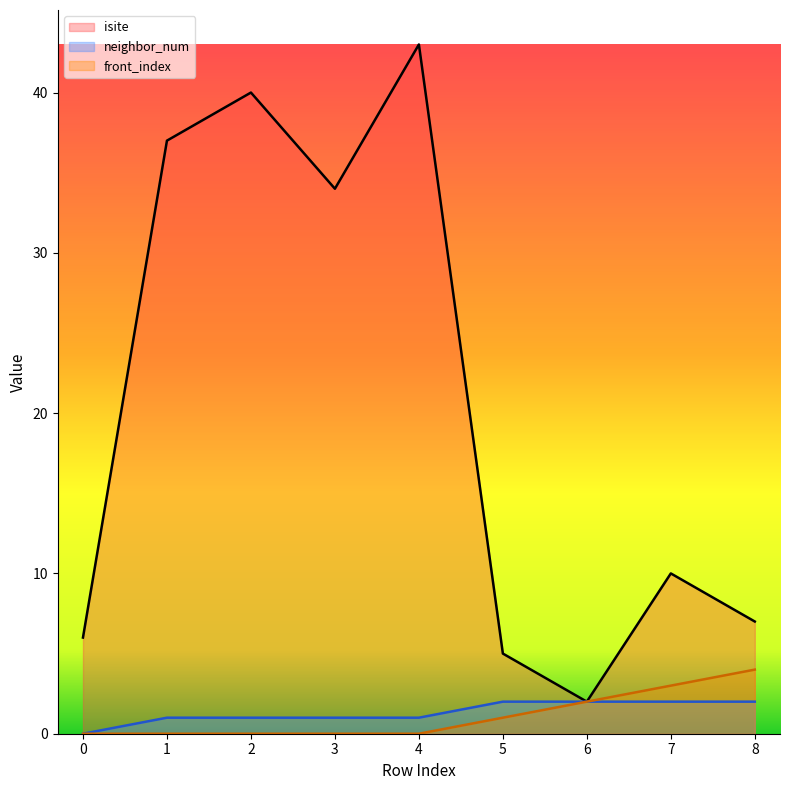

Reading left to right, extract all data points from this chart.

isite: 6	37	40	34	43	5	2	10	7
neighbor_num: 0	1	1	1	1	2	2	2	2
front_index: 0	0	0	0	0	1	2	3	4